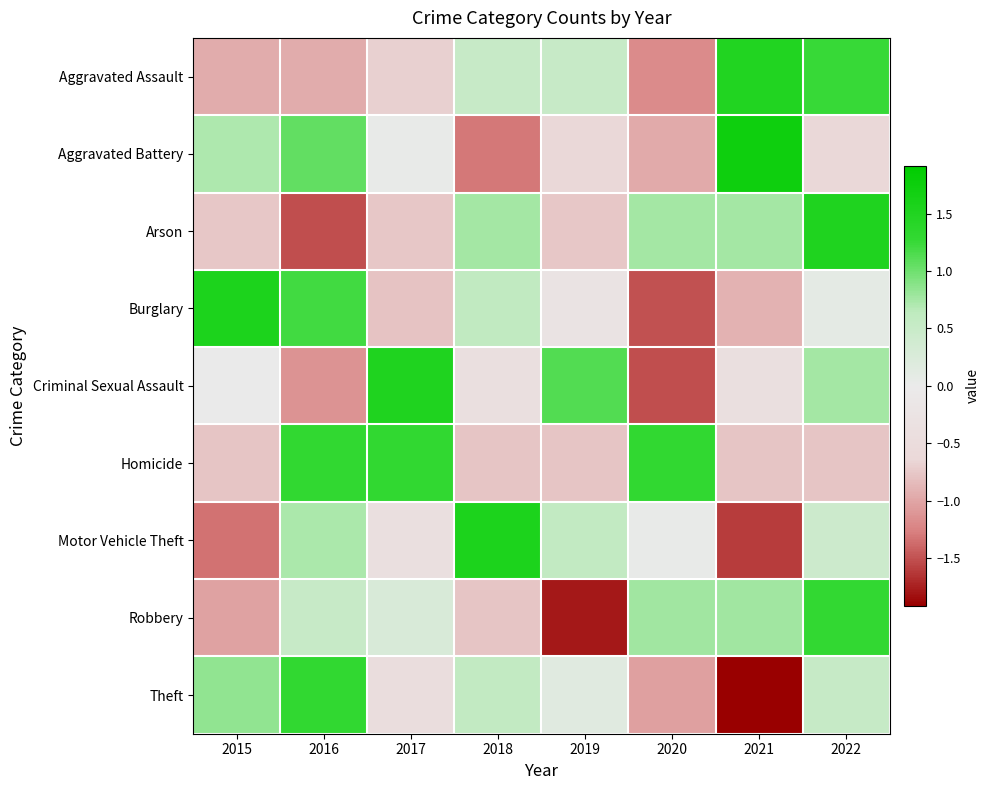

How many distinct data groups are displayed?

9